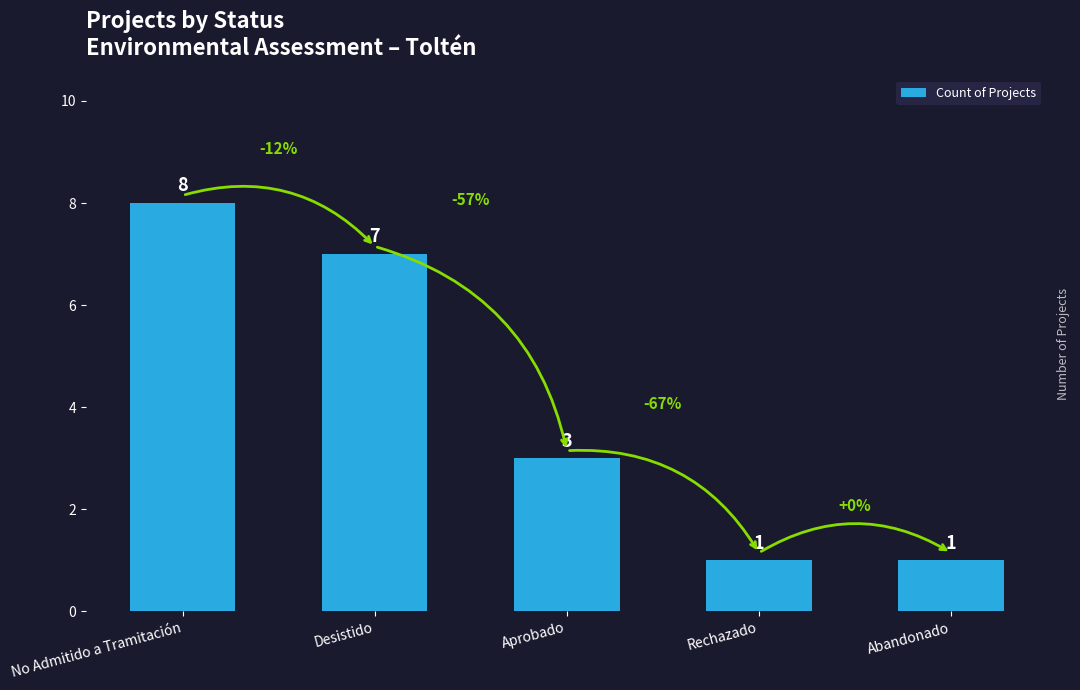

Between Rechazado and Aprobado, which is larger?

Aprobado